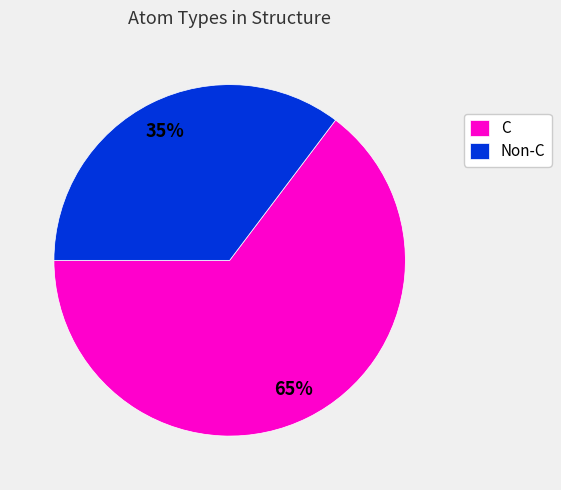

True or false: Non-C accounts for 35% of the total.

True